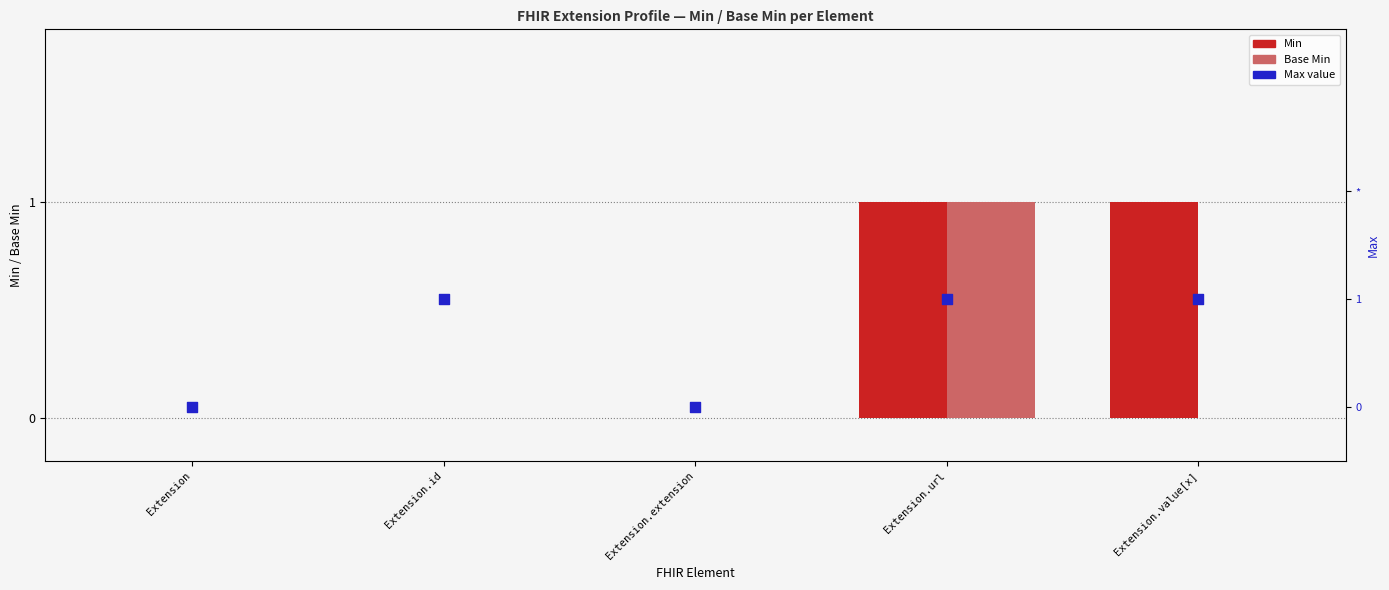

At which category is the sum across all series the highest?

Extension.url